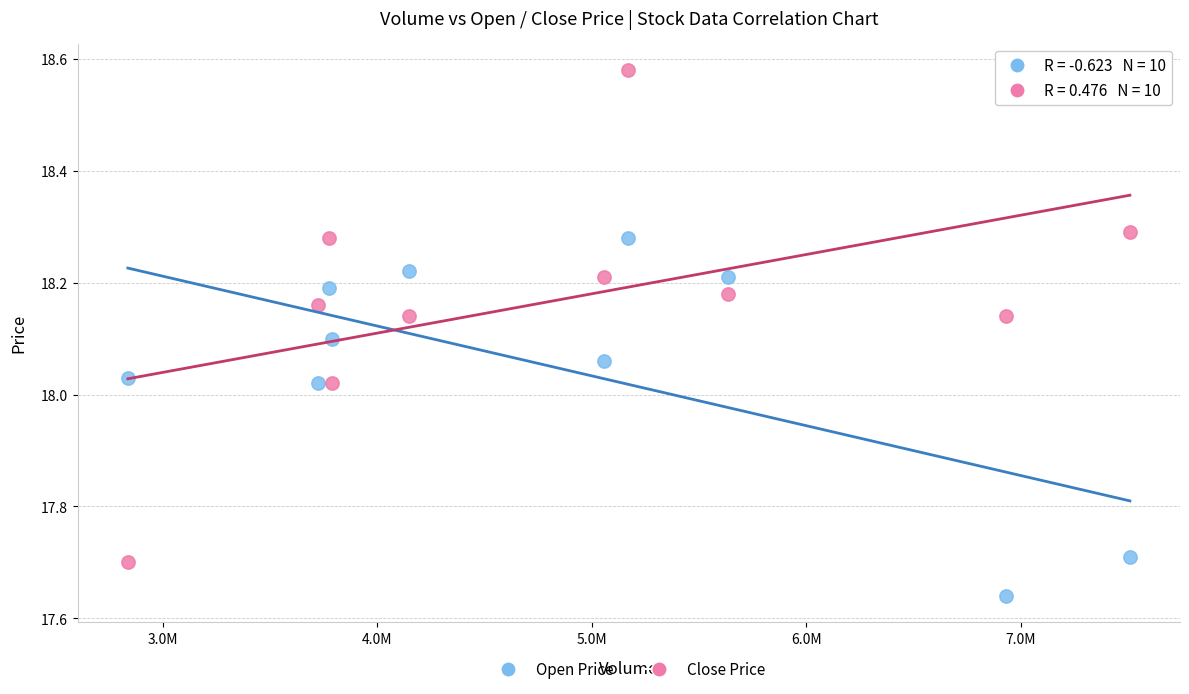

Which series contains the lowest Y value?

Open Price